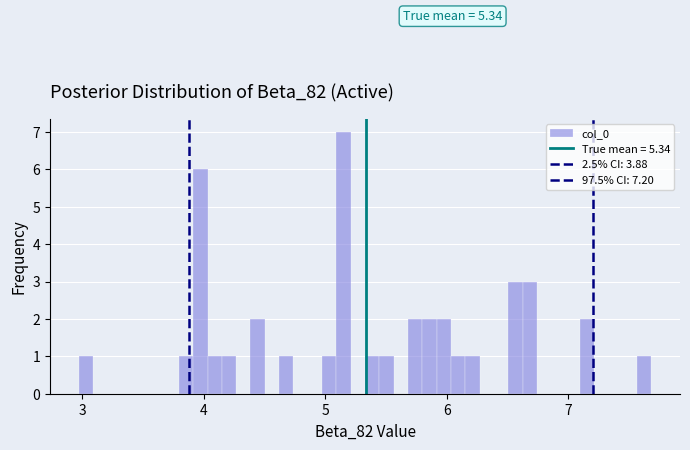

Read against the x-axis, roughly where is the centre of the tallest bar?

5.2